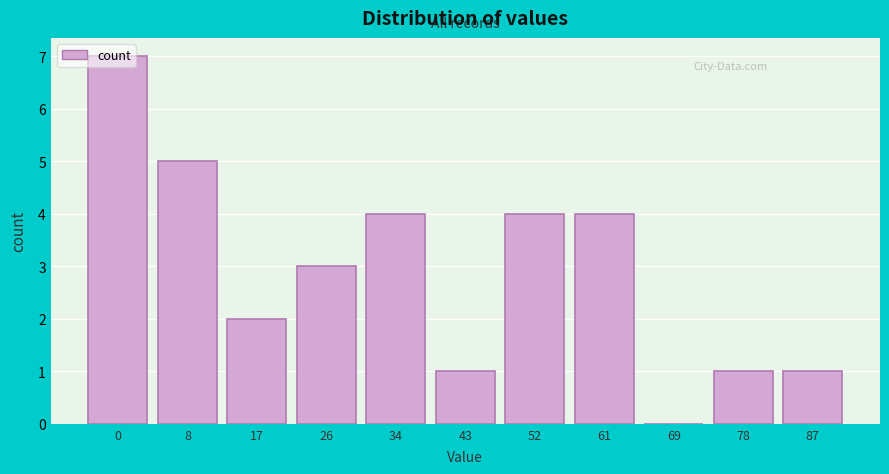

True or false: the data shows 2 at 26.

False